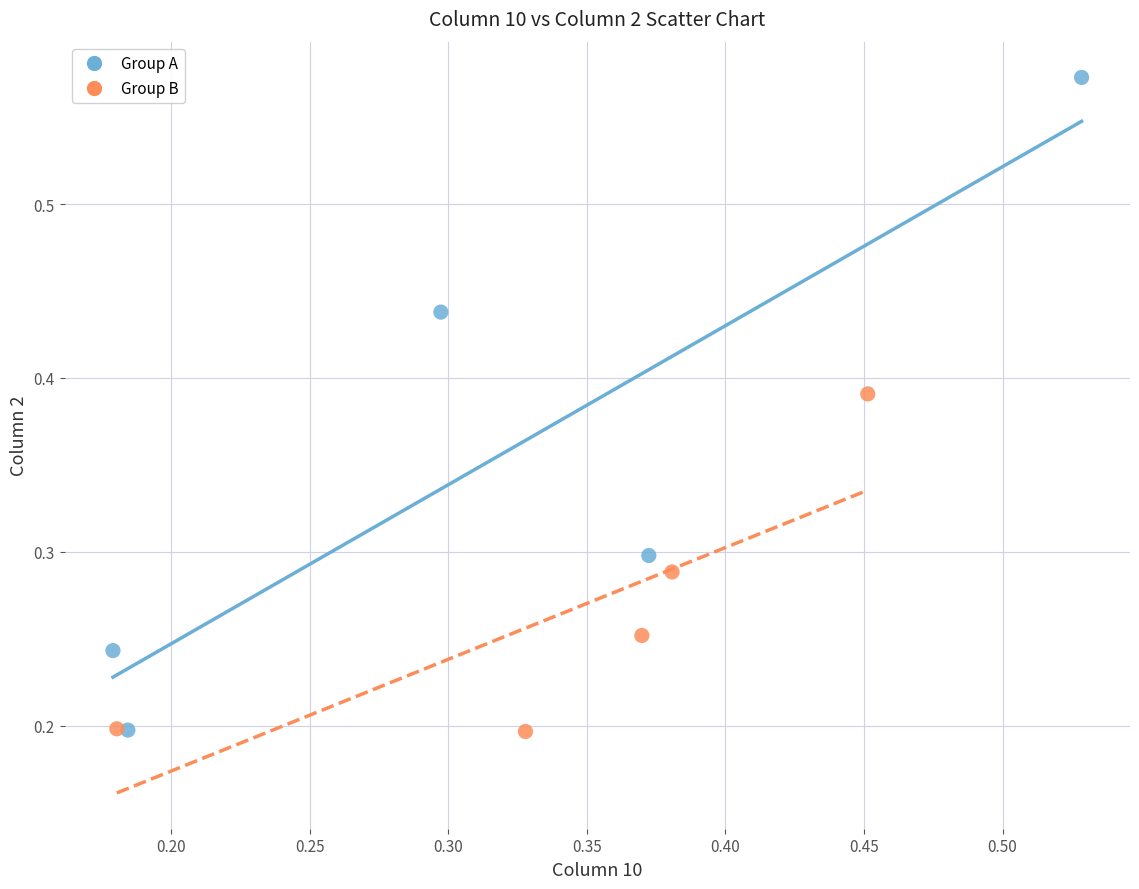

What are all the series names shown in the legend?

Group A, Group B